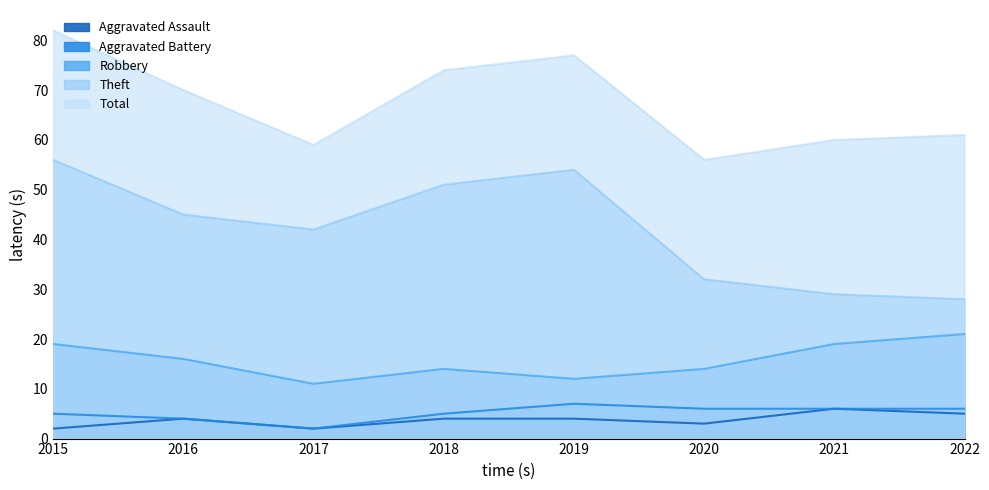

Which has a higher value, 2021 or 2022?

2021